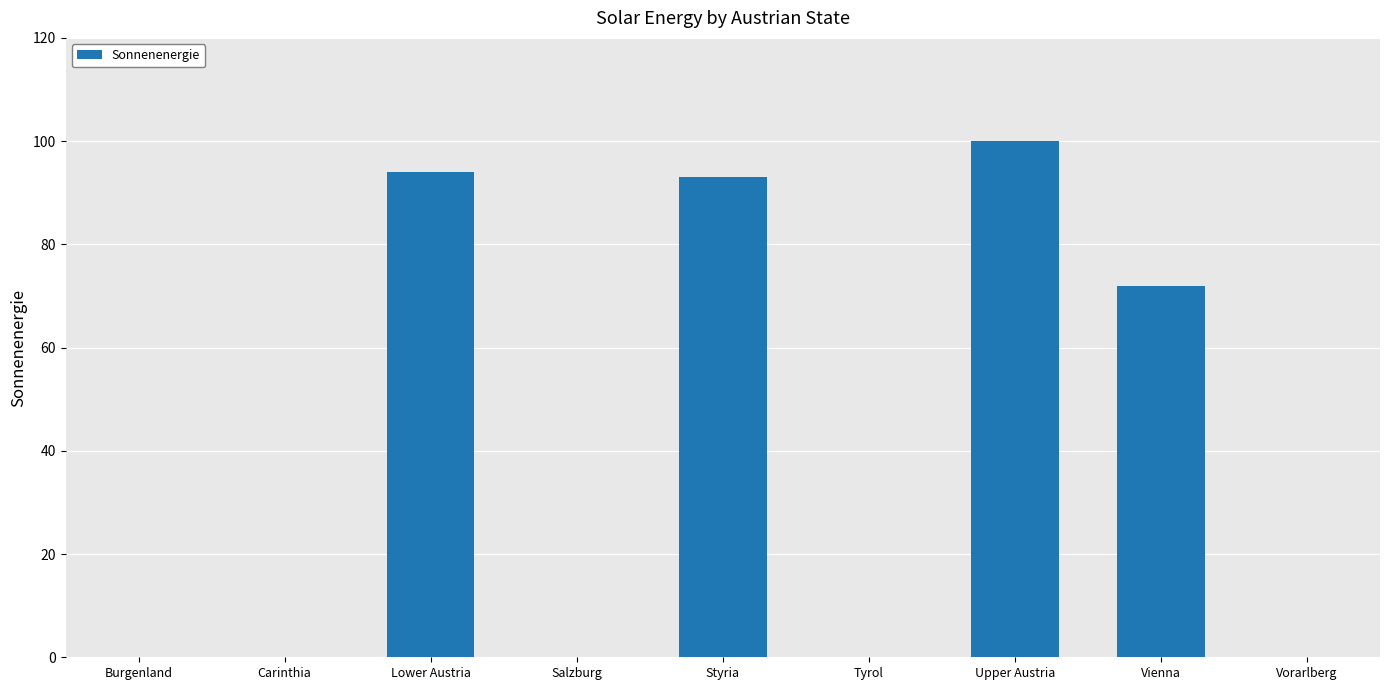

What is the change in value from Salzburg to Upper Austria?

+100